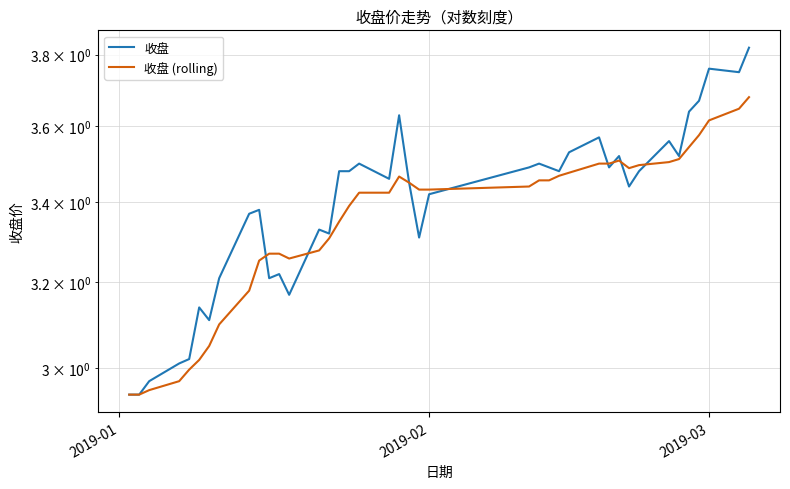

What is the greatest value displayed?

3.8